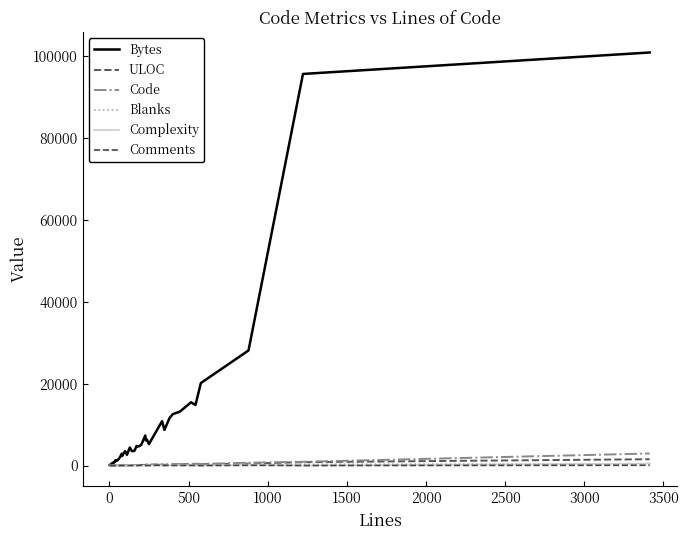

How many interior local peaks does the Complexity series have?

12